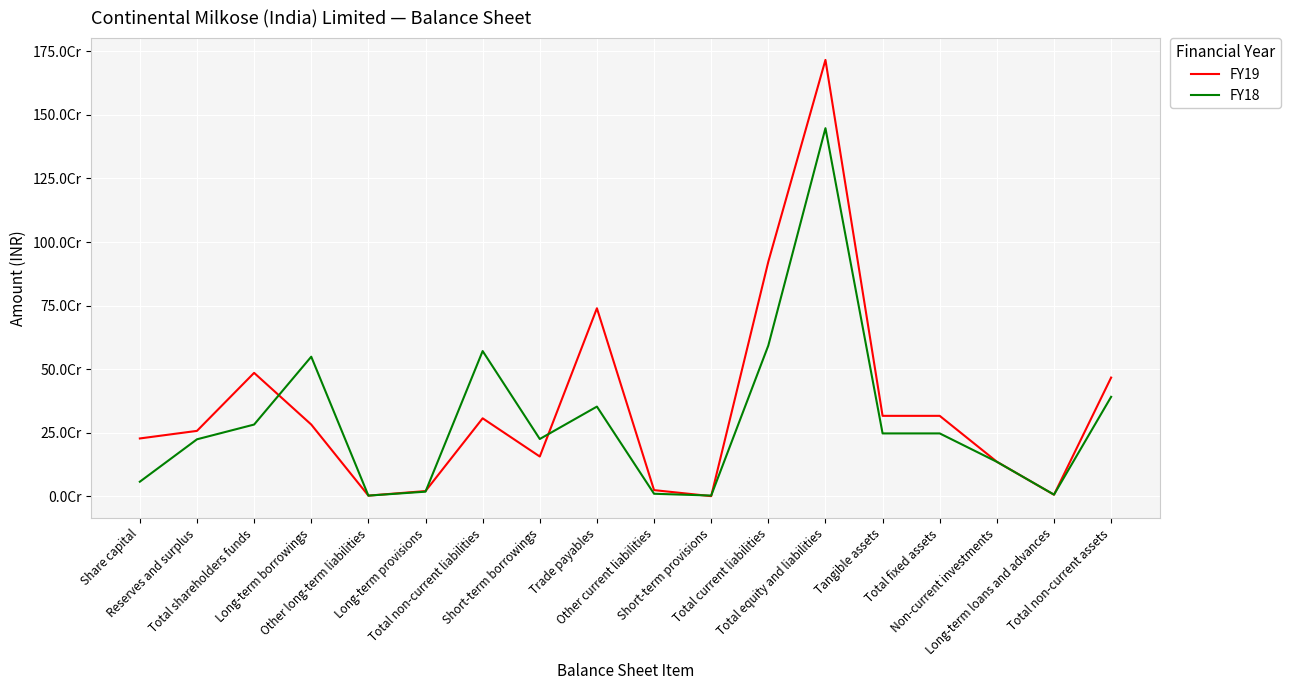

At which category does FY19 reach its first local peak?

Total shareholders funds